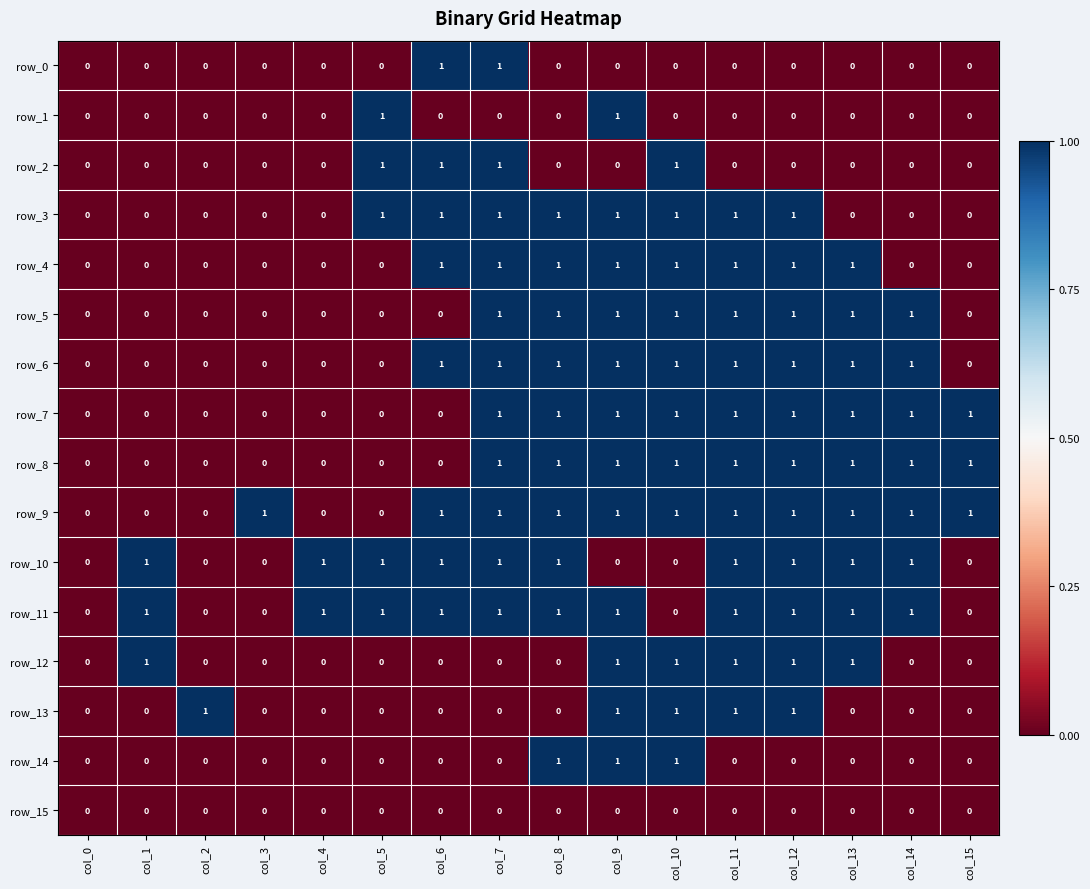

What is the total value across all series at col_14?

7